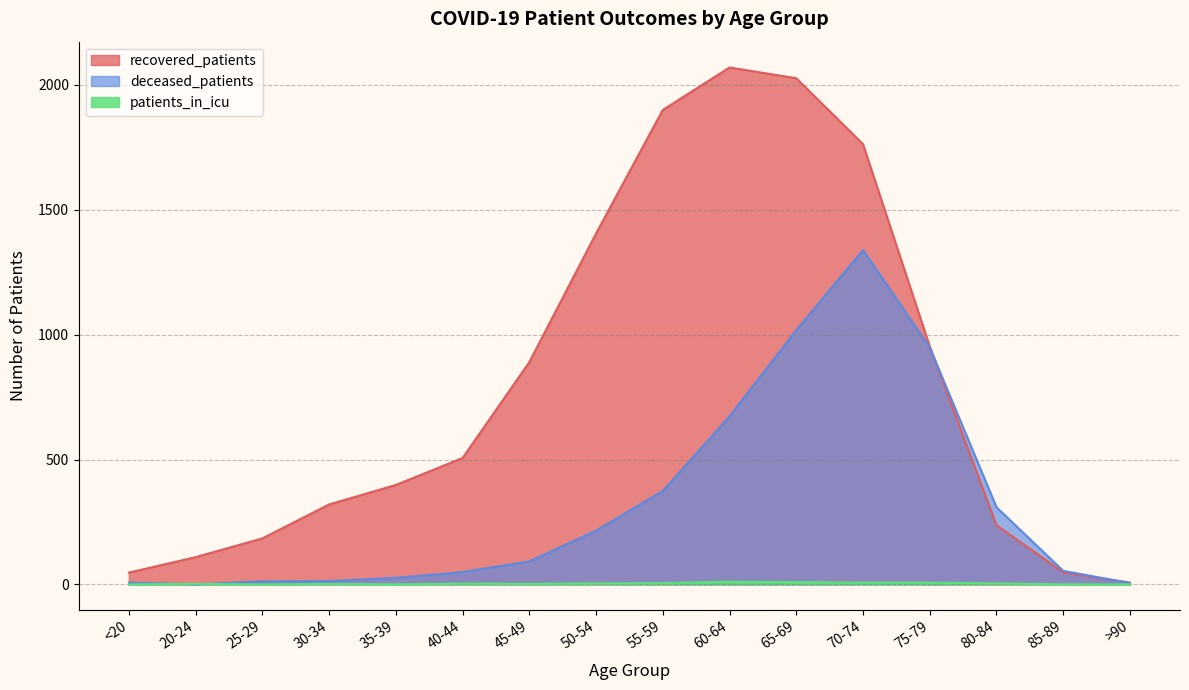

Rank the categories by recovered_patients value from lowest to highest.

>90, <20, 85-89, 20-24, 25-29, 80-84, 30-34, 35-39, 40-44, 45-49, 75-79, 50-54, 70-74, 55-59, 65-69, 60-64